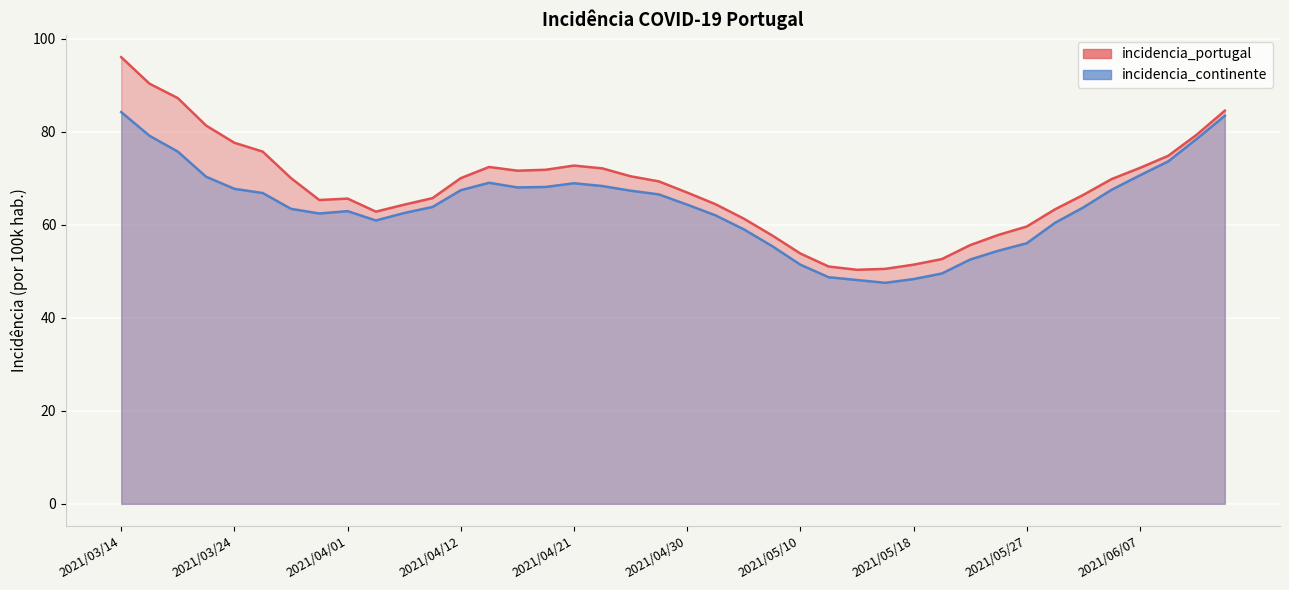

Reading right to left, transcribe all the data shown in this chart.

incidencia_portugal: 2021/06/14=84.5	2021/06/11=79.3	2021/06/08=74.8	2021/06/07=72.2	2021/06/04=69.8	2021/06/01=66.4	2021/05/31=63.3	2021/05/27=59.6	2021/05/26=57.8	2021/05/24=55.6	2021/05/20=52.6	2021/05/18=51.4	2021/05/17=50.5	2021/05/13=50.3	2021/05/12=51.0	2021/05/10=53.8	2021/05/06=57.7	2021/05/04=61.3	2021/05/03=64.4	2021/04/30=66.9	2021/04/28=69.3	2021/04/26=70.4	2021/04/23=72.1	2021/04/21=72.7	2021/04/19=71.8	2021/04/16=71.6	2021/04/14=72.4	2021/04/12=70.0	2021/04/08=65.7	2021/04/06=64.3	2021/04/05=62.8	2021/04/01=65.6	2021/03/30=65.3	2021/03/29=70.0	2021/03/26=75.7	2021/03/24=77.6	2021/03/22=81.3	2021/03/18=87.2	2021/03/16=90.3	2021/03/14=96.0
incidencia_continente: 2021/06/14=83.4	2021/06/11=78.4	2021/06/08=73.6	2021/06/07=70.6	2021/06/04=67.5	2021/06/01=63.7	2021/05/31=60.4	2021/05/27=56.0	2021/05/26=54.4	2021/05/24=52.5	2021/05/20=49.5	2021/05/18=48.3	2021/05/17=47.5	2021/05/13=48.1	2021/05/12=48.7	2021/05/10=51.4	2021/05/06=55.4	2021/05/04=59.0	2021/05/03=62.0	2021/04/30=64.3	2021/04/28=66.5	2021/04/26=67.3	2021/04/23=68.3	2021/04/21=68.9	2021/04/19=68.1	2021/04/16=68.0	2021/04/14=69.0	2021/04/12=67.4	2021/04/08=63.8	2021/04/06=62.5	2021/04/05=60.9	2021/04/01=62.9	2021/03/30=62.4	2021/03/29=63.4	2021/03/26=66.8	2021/03/24=67.7	2021/03/22=70.3	2021/03/18=75.7	2021/03/16=79.1	2021/03/14=84.2